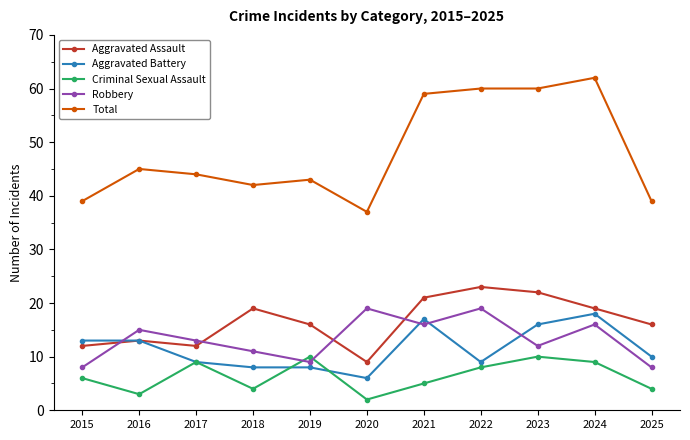

Between which two adjacent categories do Robbery and Aggravated Assault first intersect?

2015 and 2016